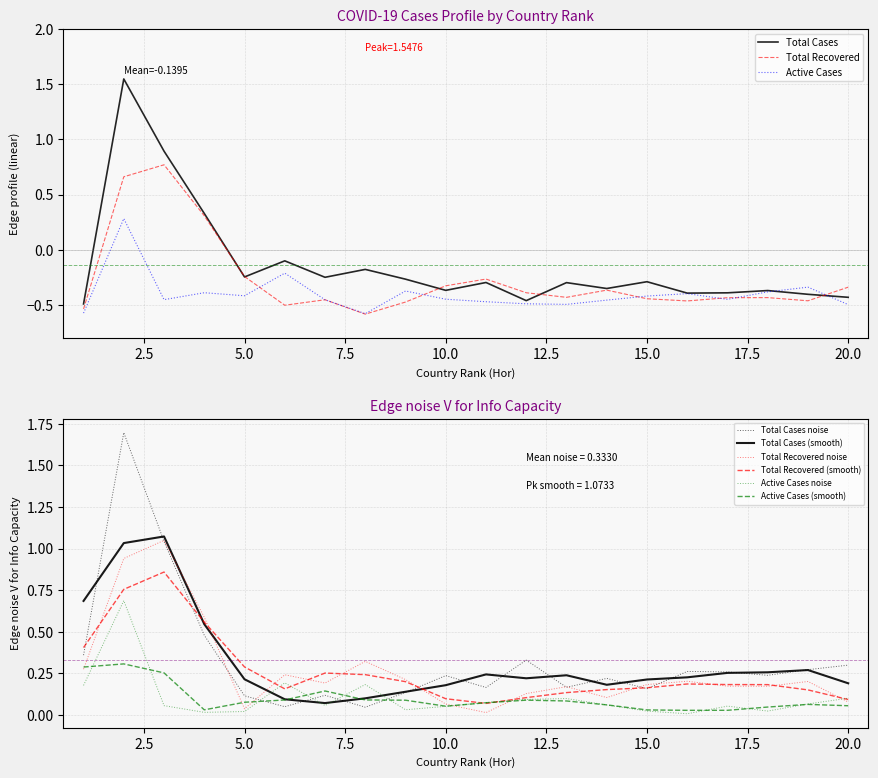

Which series has the largest total across all categories?

Total Cases